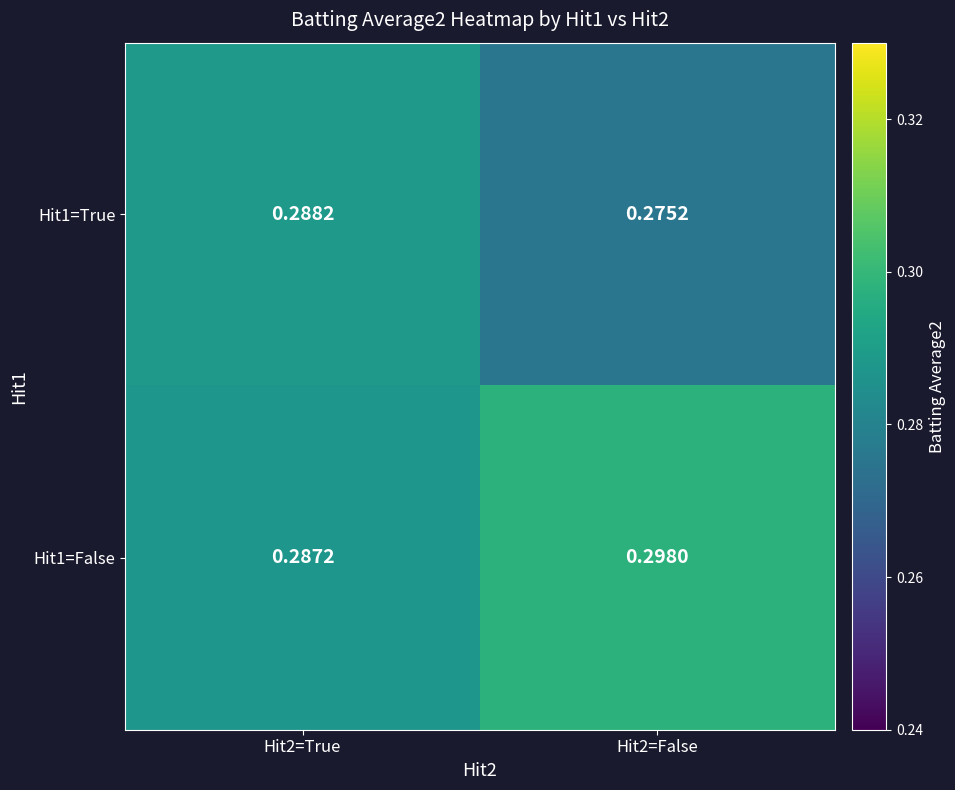

Reading left to right, list all the values displayed in this chart.

Hit1=True: Hit2=True=0.3	Hit2=False=0.3
Hit1=False: Hit2=True=0.3	Hit2=False=0.3